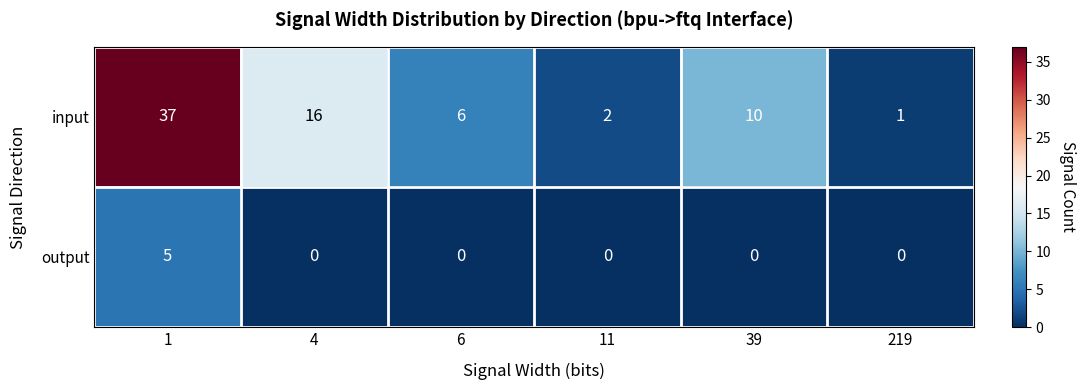

At 1, list the series in order from largest to smallest.

input, output